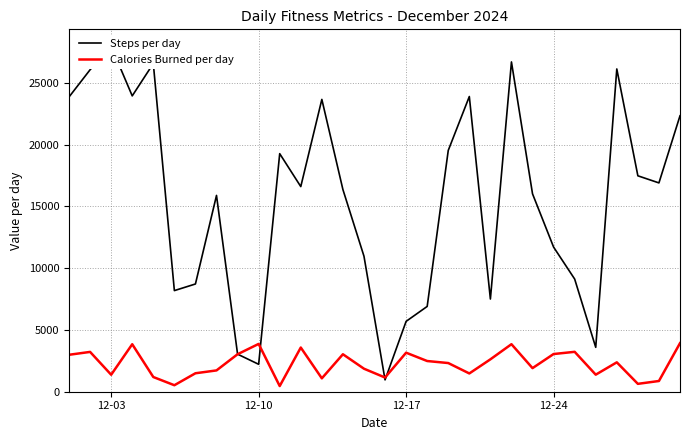

Is it true that Calories Burned per day equals 853 at 24?

False